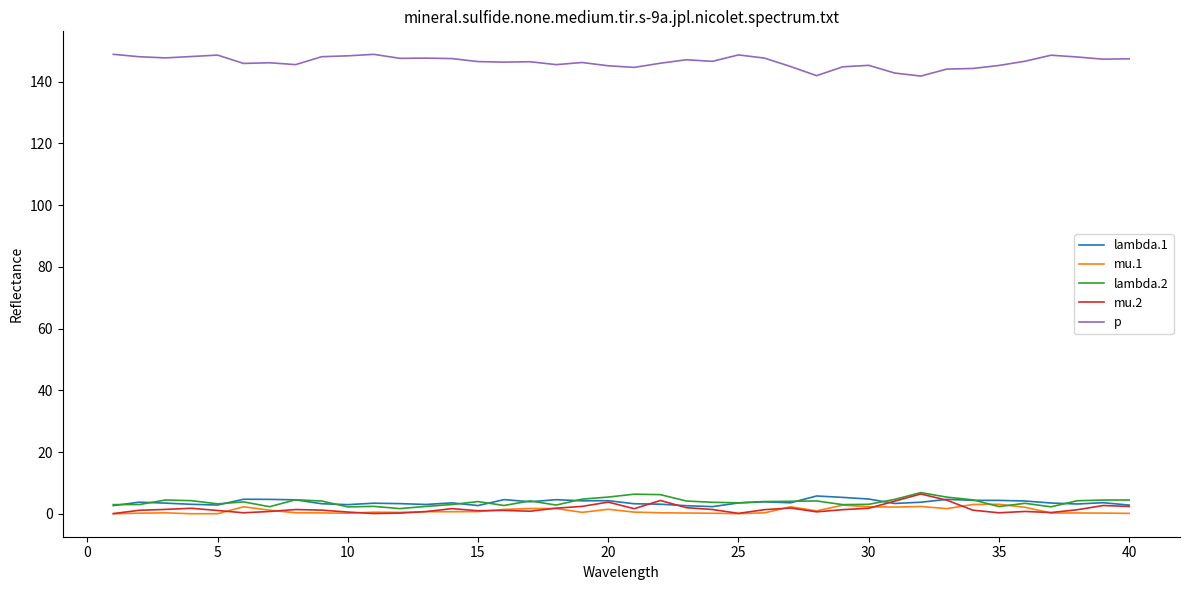

Which series has the largest total across all categories?

p